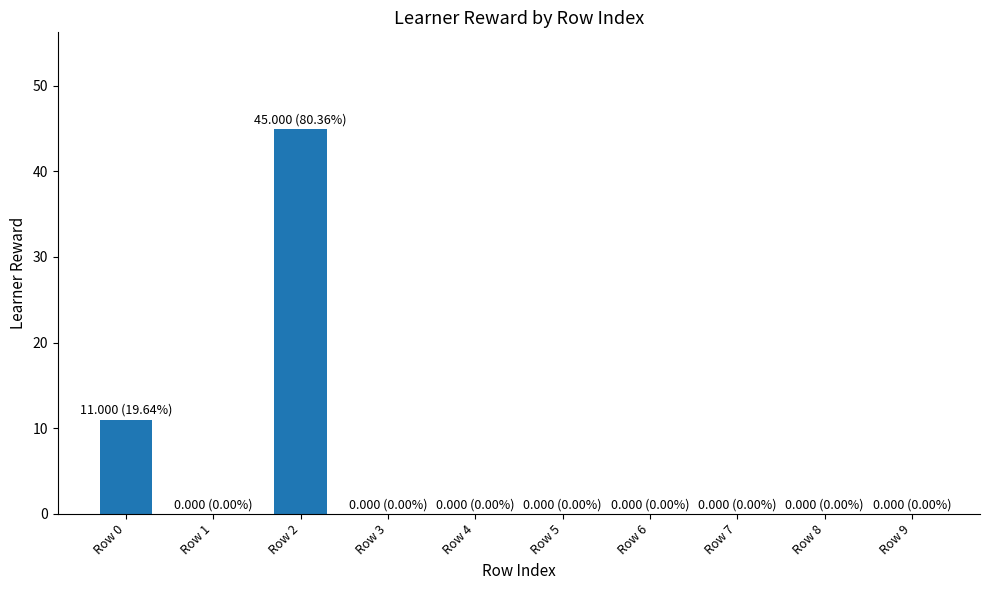

What is the average value?

6